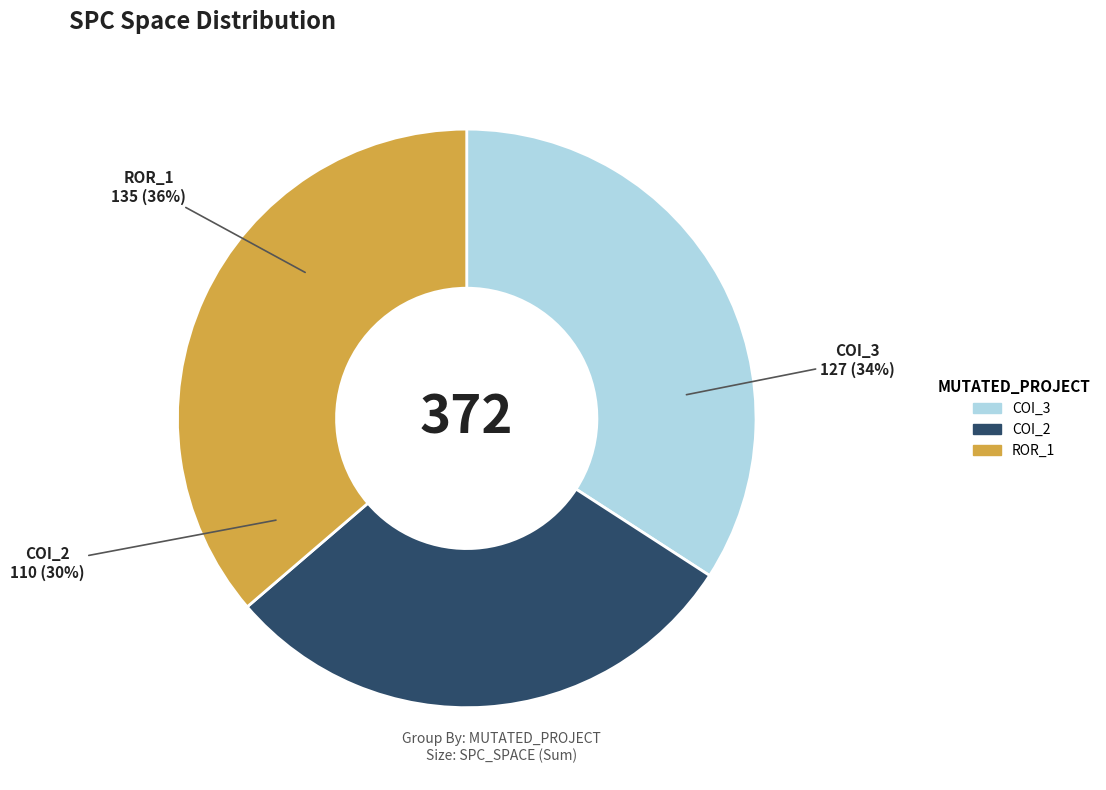

To the nearest percent, what is the average slice percentage?

33%